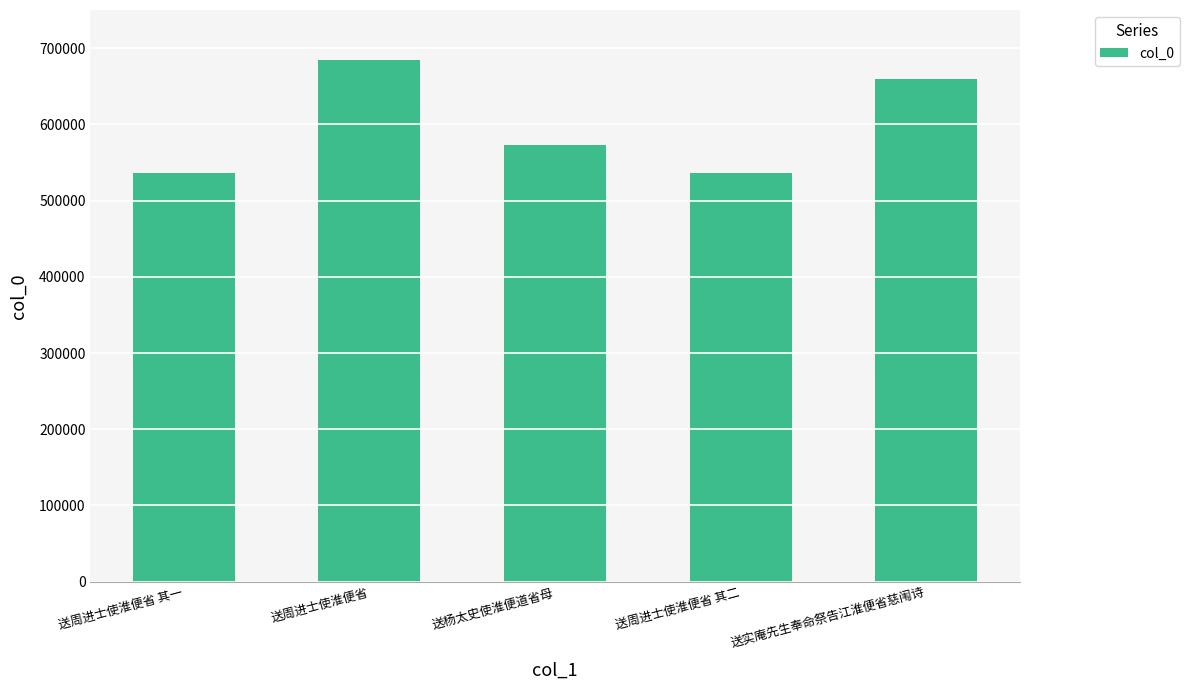

What is the difference between the values at 送杨太史使淮便道省母 and 送周进士使淮便省?

110908